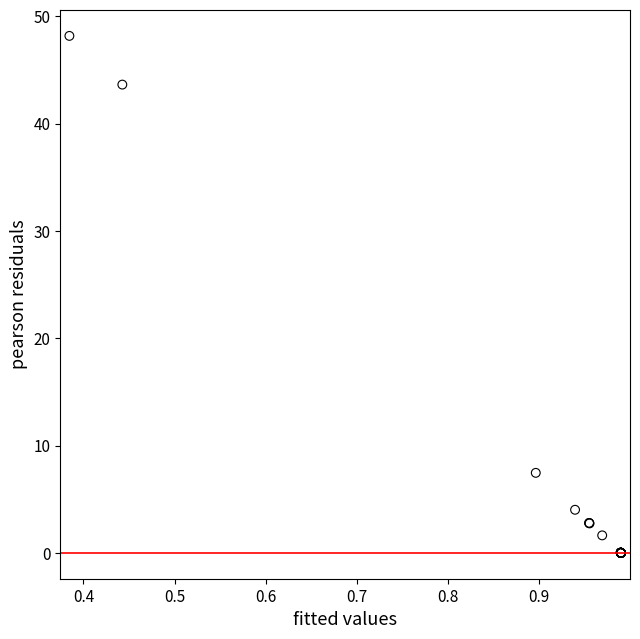

What Y value in the scatter plot is closest to 24?

7.5